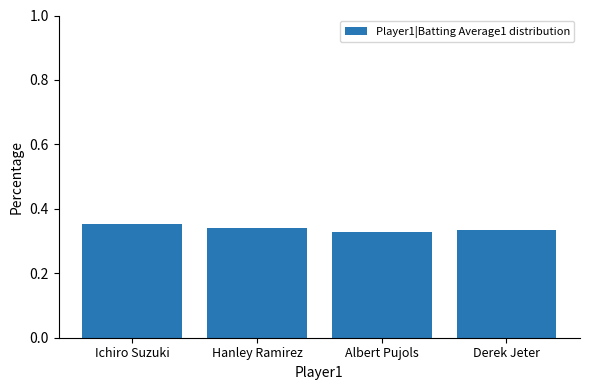

What is the label of the 2nd bar from the left?

Hanley Ramirez